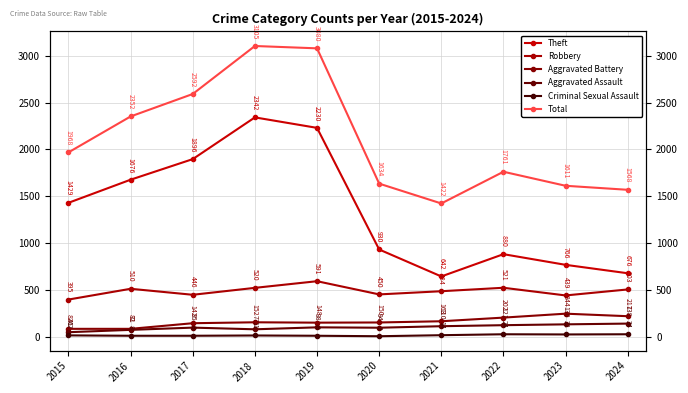

How many series are shown in this chart?

6